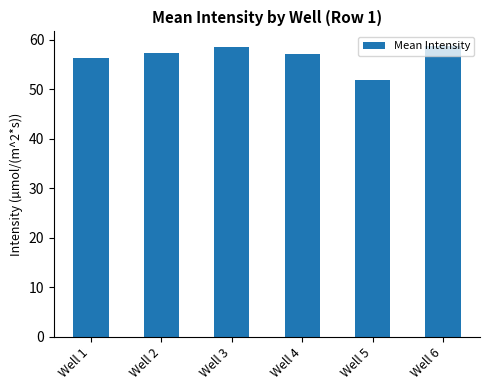

The value at Well 6 is 58.8. True or false?

True